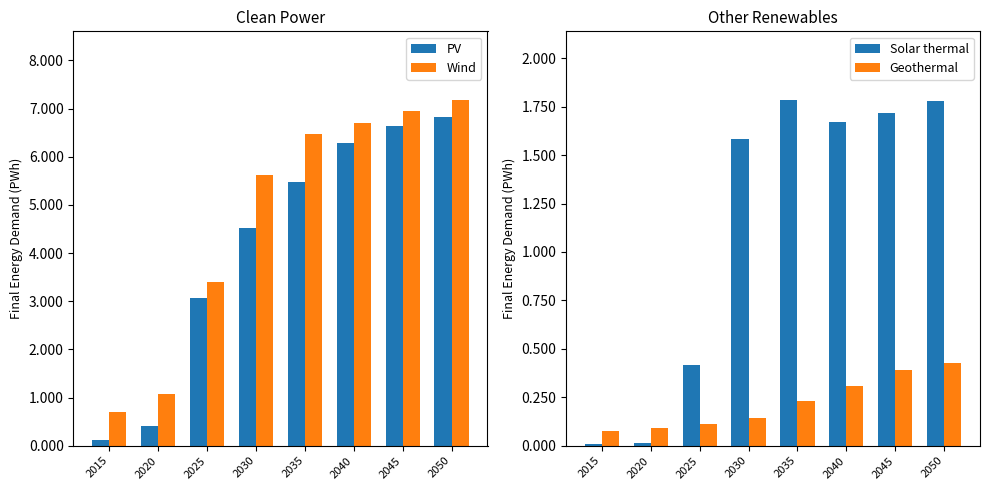

The PV series shows 5.5 at 2035. True or false?

True